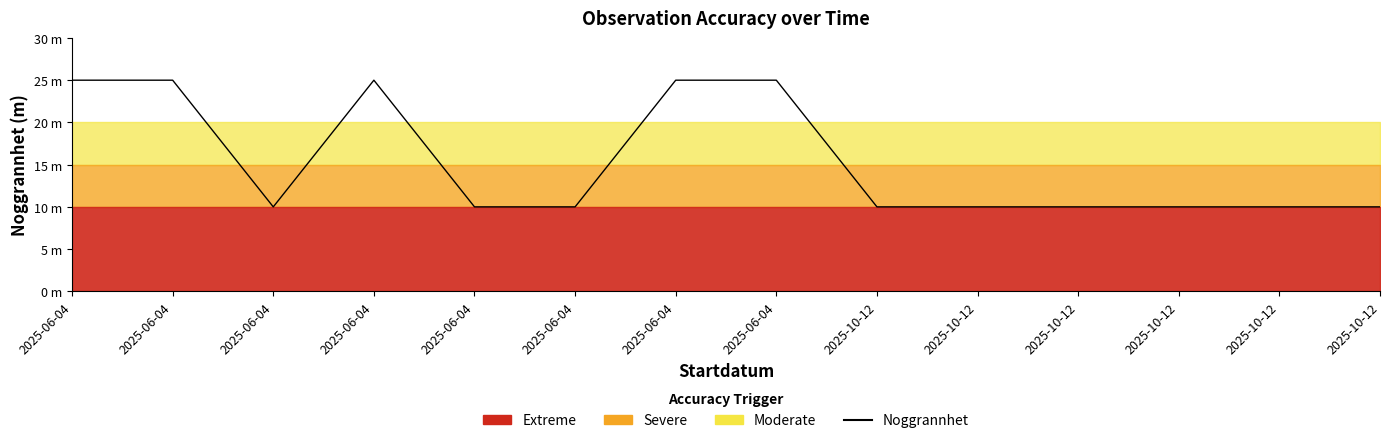

List the labels in order of value, largest first.

2025-06-04, 2025-06-04, 2025-06-04, 2025-06-04, 2025-06-04, 2025-06-04, 2025-06-04, 2025-06-04, 2025-10-12, 2025-10-12, 2025-10-12, 2025-10-12, 2025-10-12, 2025-10-12